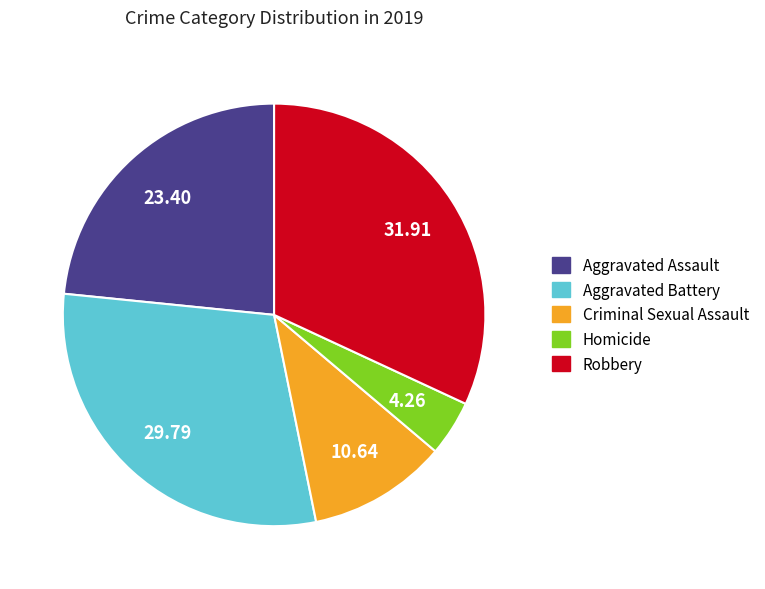

Is there a majority slice in this chart?

No